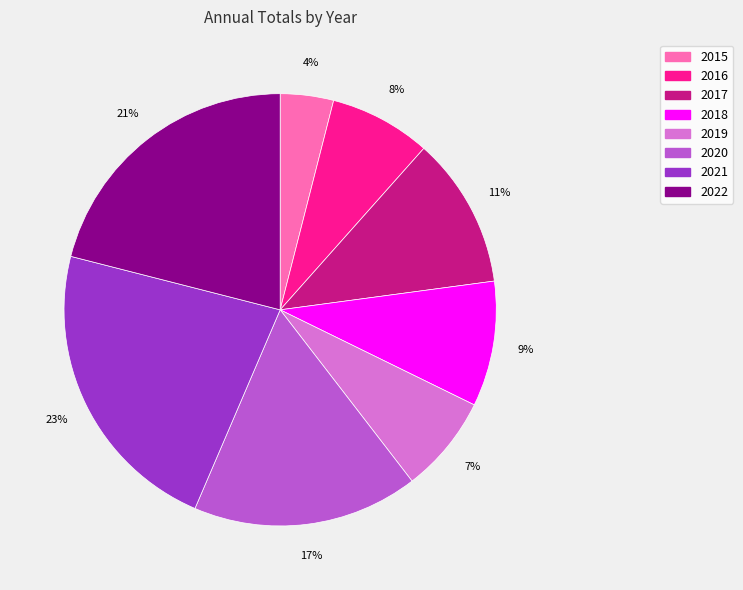

True or false: 2021 accounts for 23% of the total.

True